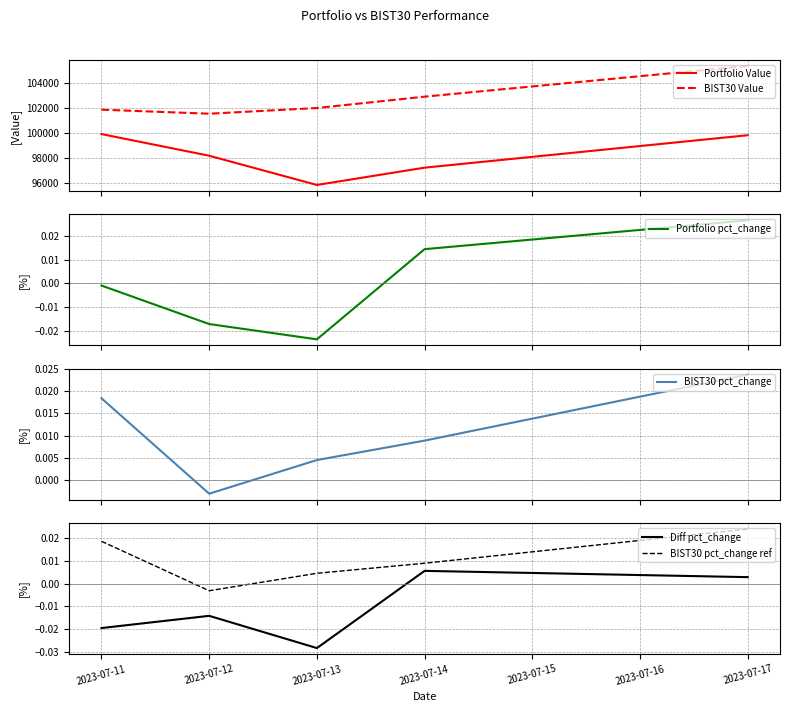

What is the sum of all BIST30 pct_change ref values?

0.1